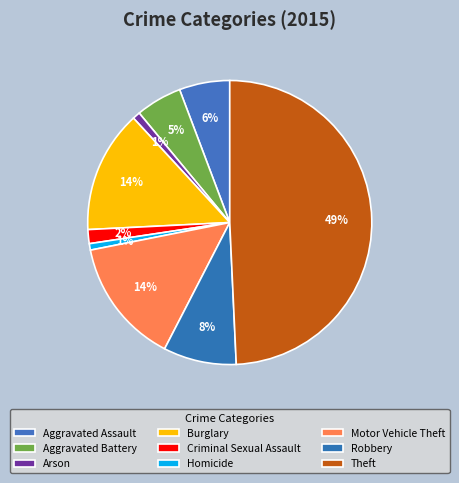

The Aggravated Battery slice represents 1% of the pie. True or false?

False